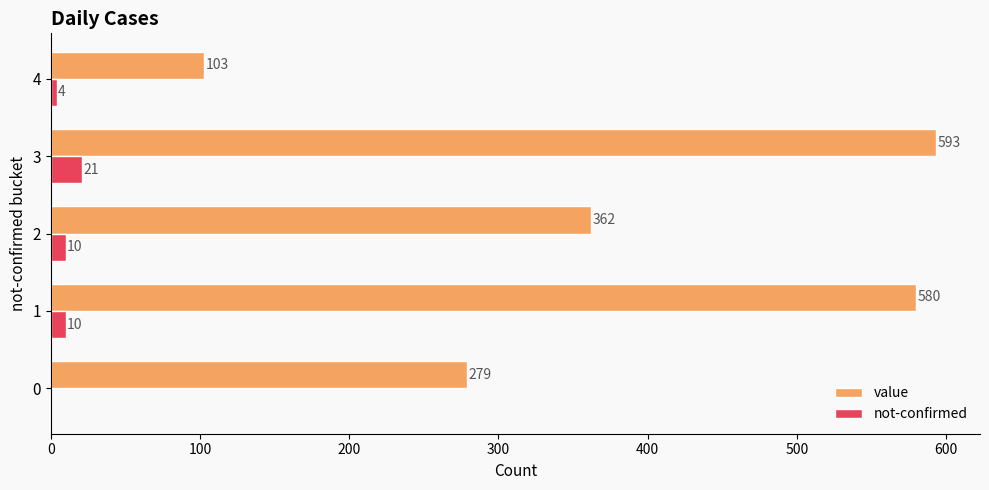

Is it true that not-confirmed equals 10 at 2?

True